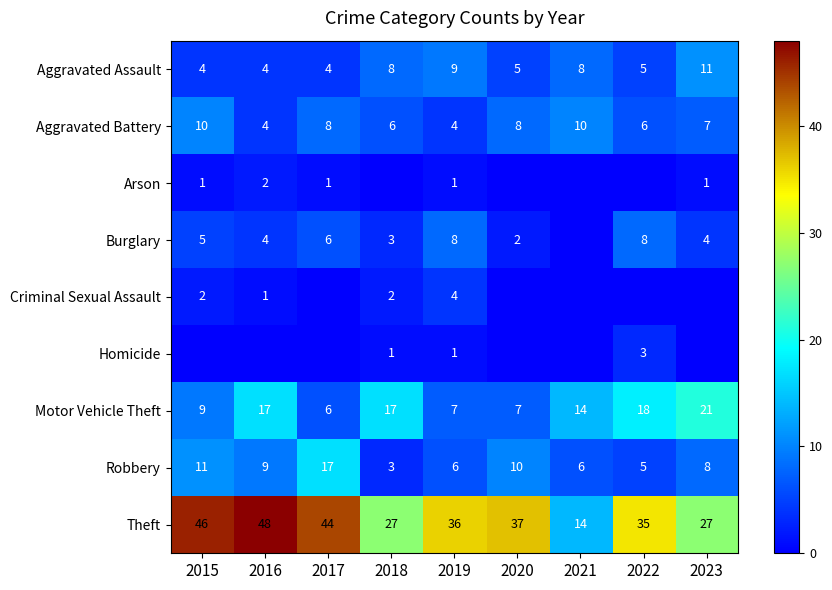

What is the total value across all series at 2019?

76